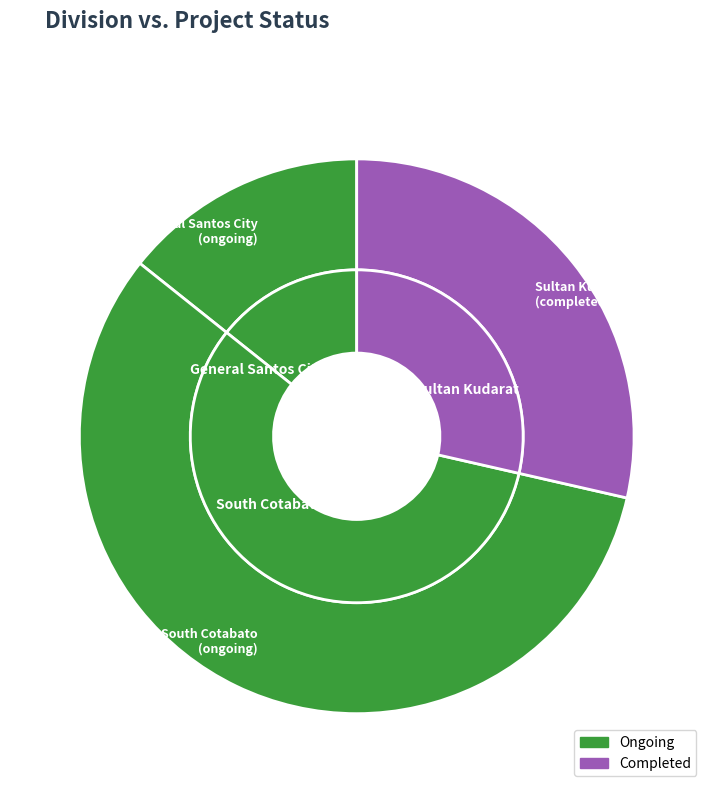

Is it true that 5 is 3% of the pie?

False